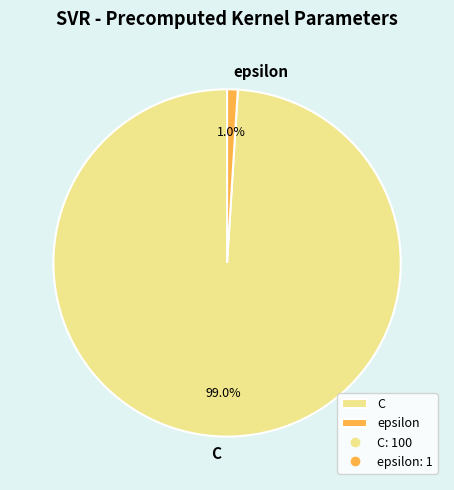

Combined, what portion of the pie is C and epsilon?

100.0%